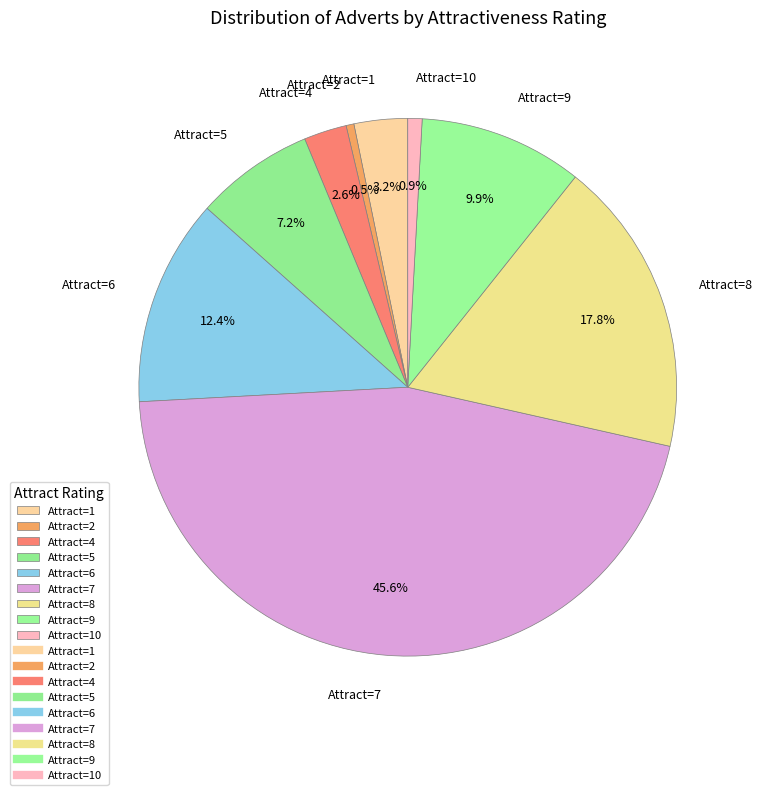

Between Attract=8 and Attract=5, which is larger?

Attract=8